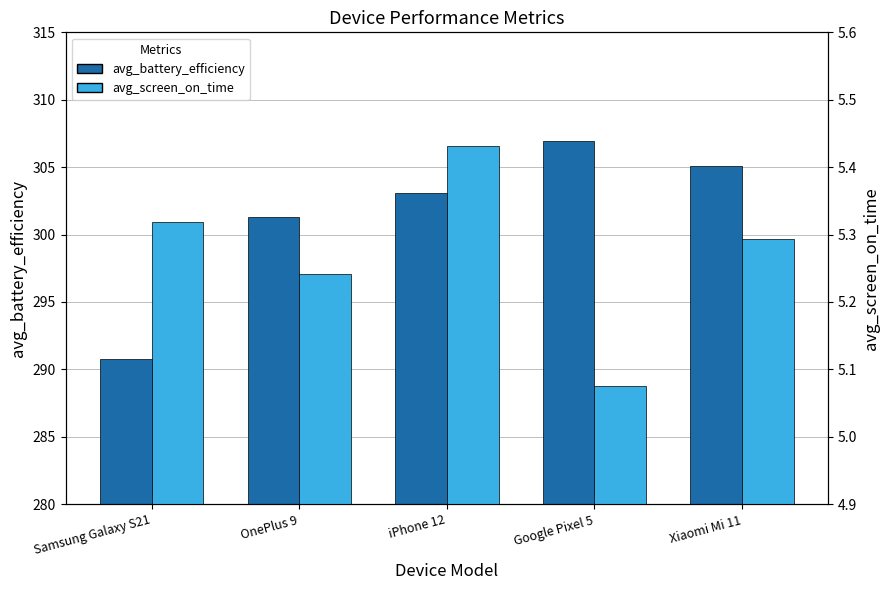

Reading left to right, extract all data points from this chart.

avg_battery_efficiency: Samsung Galaxy S21=290.8	OnePlus 9=301.3	iPhone 12=303.1	Google Pixel 5=306.9	Xiaomi Mi 11=305.1
avg_screen_on_time: Samsung Galaxy S21=5.3	OnePlus 9=5.2	iPhone 12=5.4	Google Pixel 5=5.1	Xiaomi Mi 11=5.3